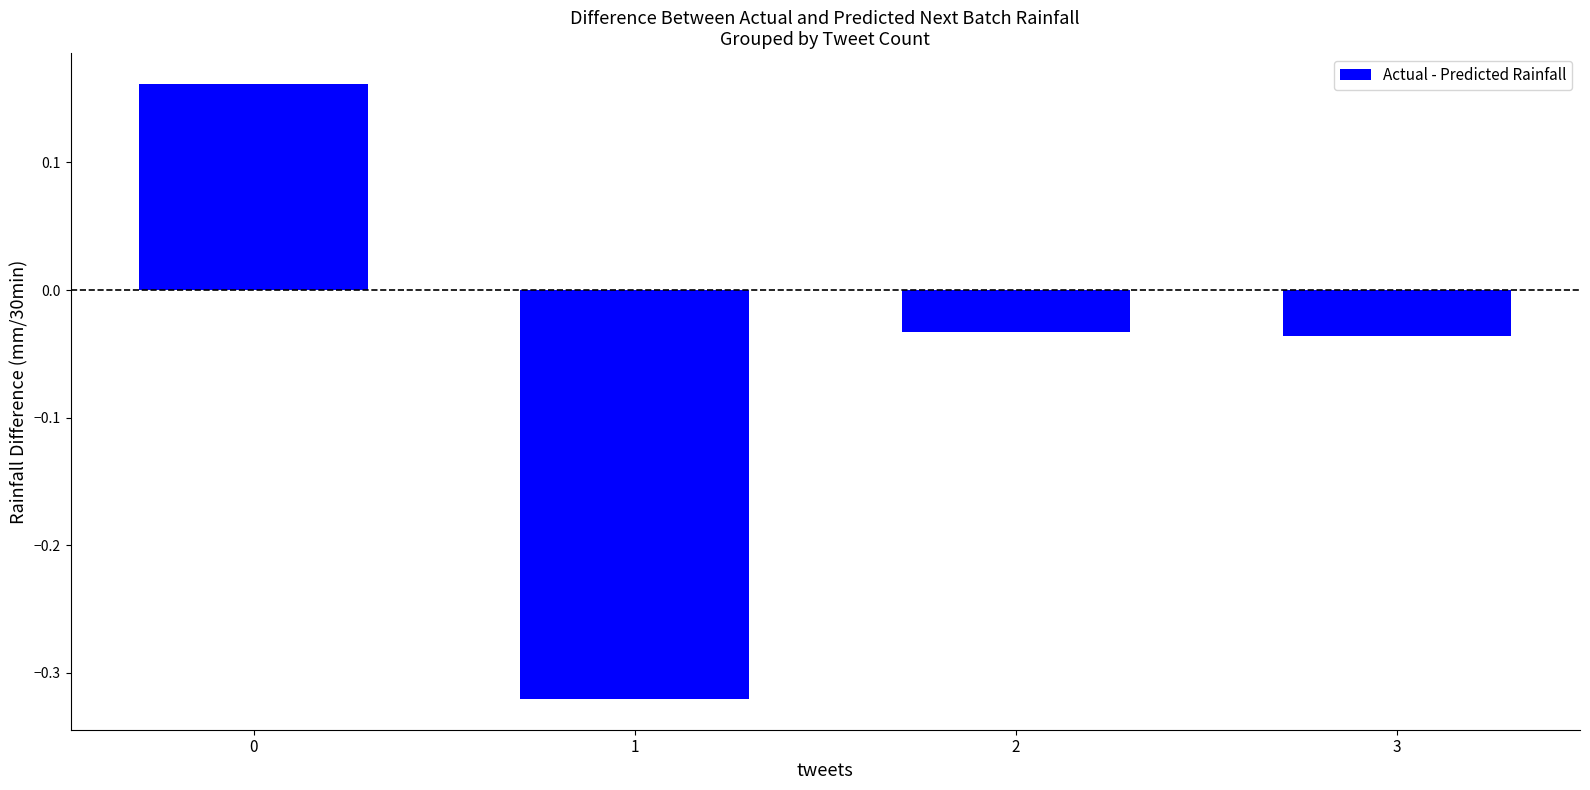

What is the difference between the maximum and minimum values?

0.5